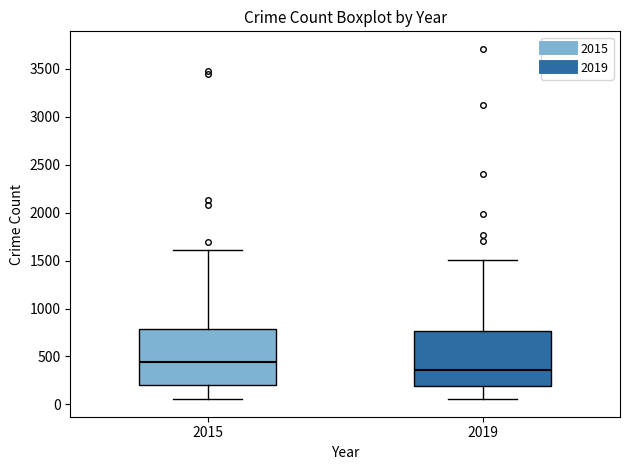

Reading left to right, transcribe this box plot: for each box, give where its median line is, the range the box spans, and where its two whiskers end, as read against the y-axis. The values are not printed on the chart, so give them approximately, as read against the axis.

2015: median 450, box 200 to 800, whiskers 50 to 1600
2019: median 350, box 200 to 750, whiskers 50 to 1500